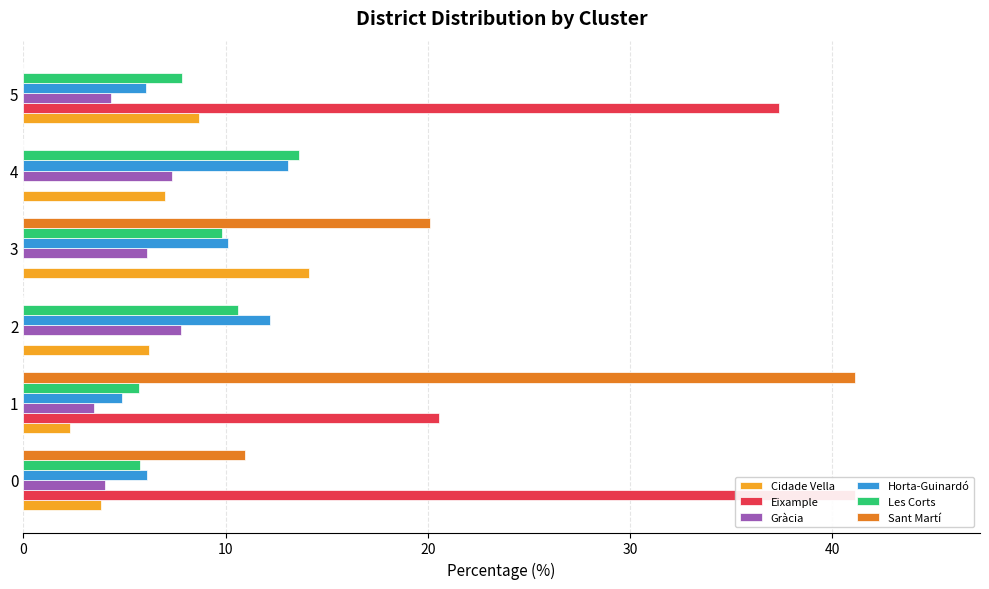

Are the bars horizontal?

Yes